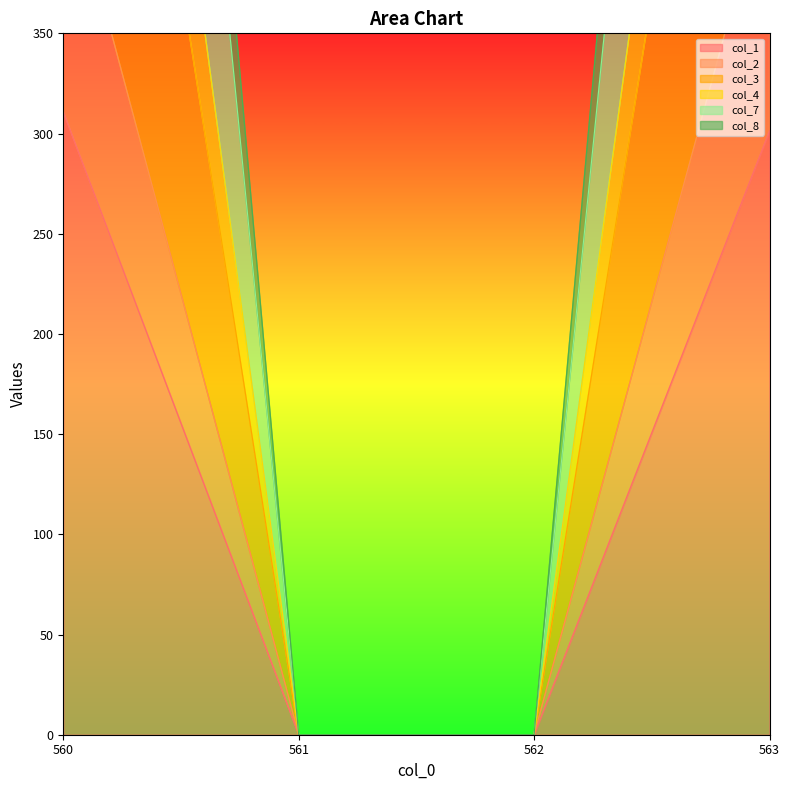

How many distinct data groups are displayed?

6